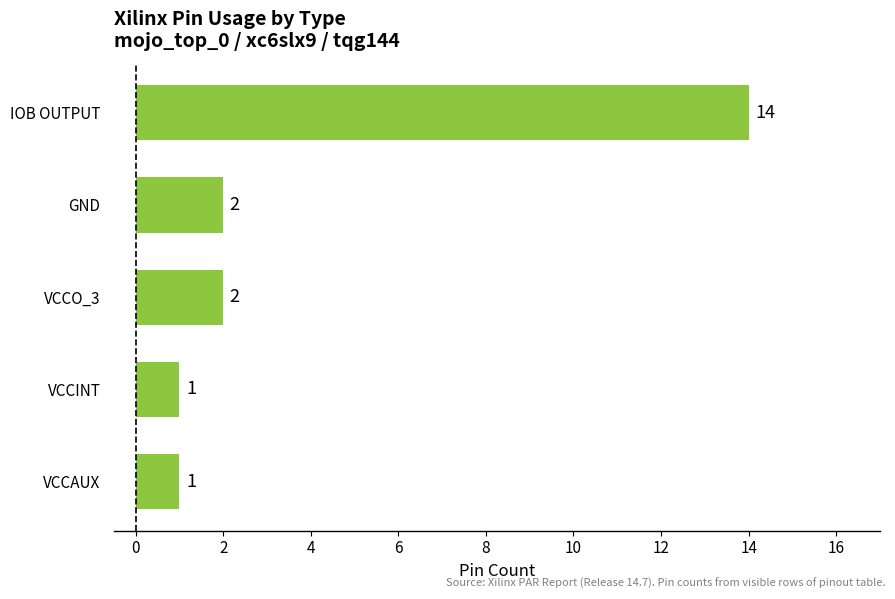

Reading top to bottom, transcribe all the data shown in this chart.

IOB OUTPUT=14	GND=2	VCCO_3=2	VCCINT=1	VCCAUX=1